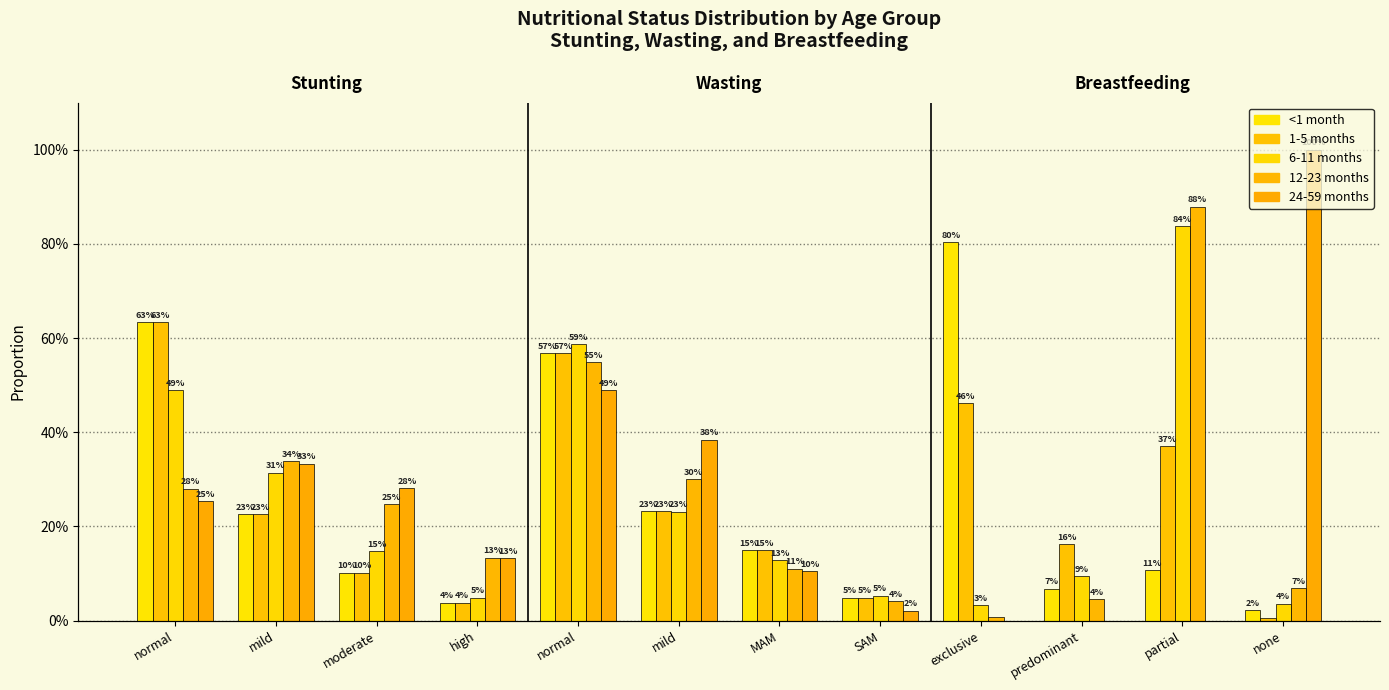

What is the maximum value shown in the chart?

1.0